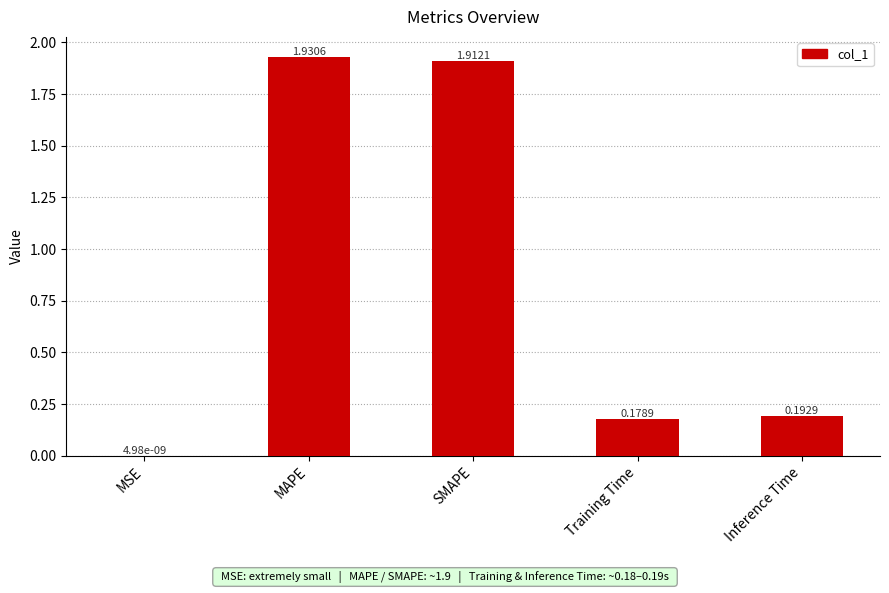

Where is the data nearest to the value 0?

MSE